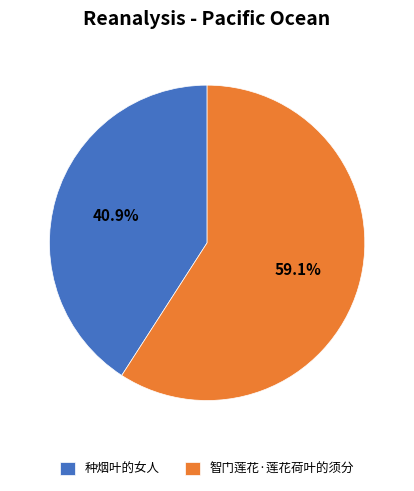

To the nearest percent, what is the difference between the largest and smallest slice percentages?

18%